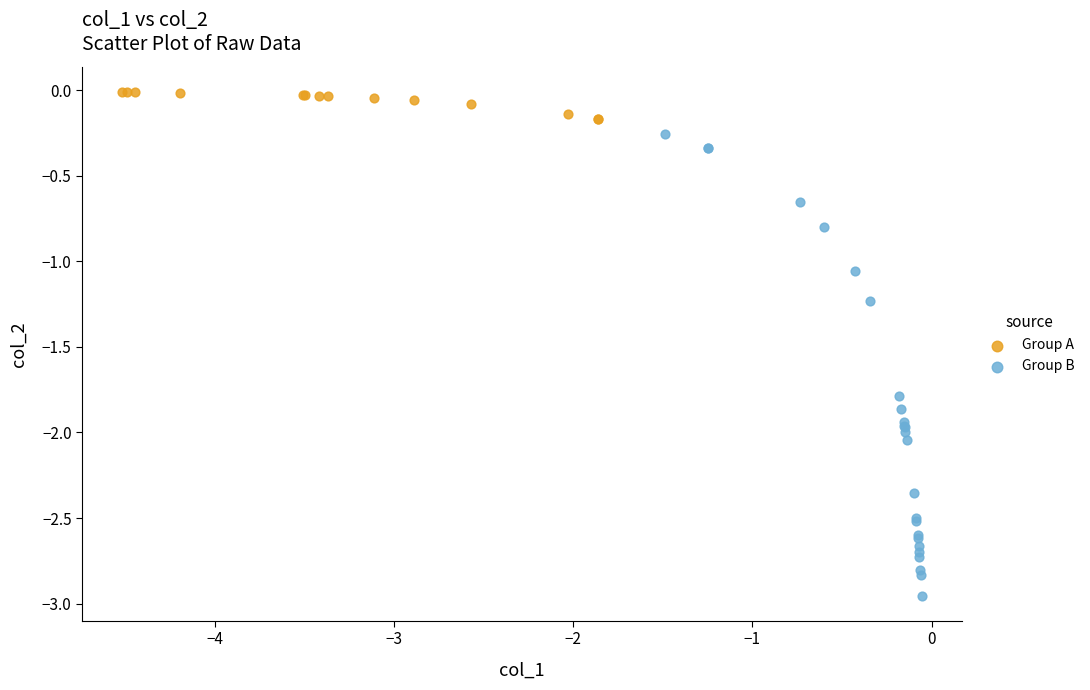

Which series reaches the minimum Y coordinate?

Group B